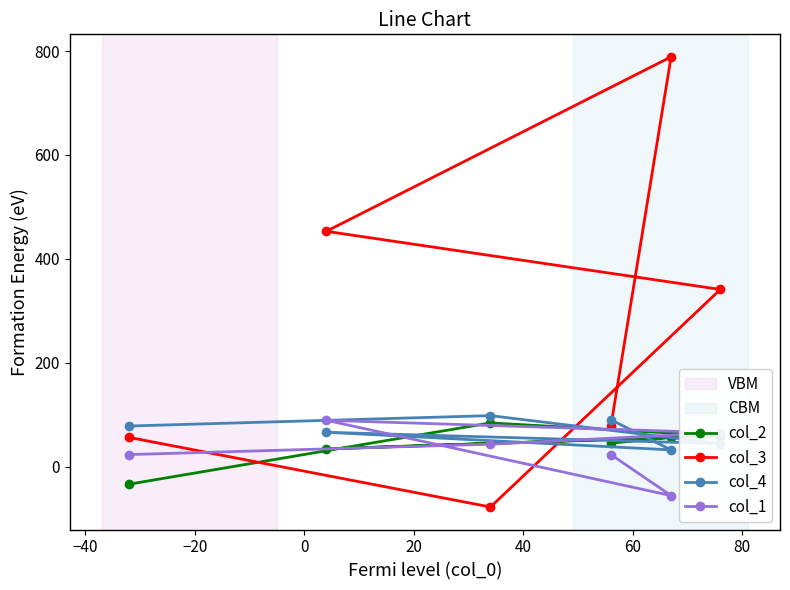

Count the col_4 values in the range 44 to 90.

4